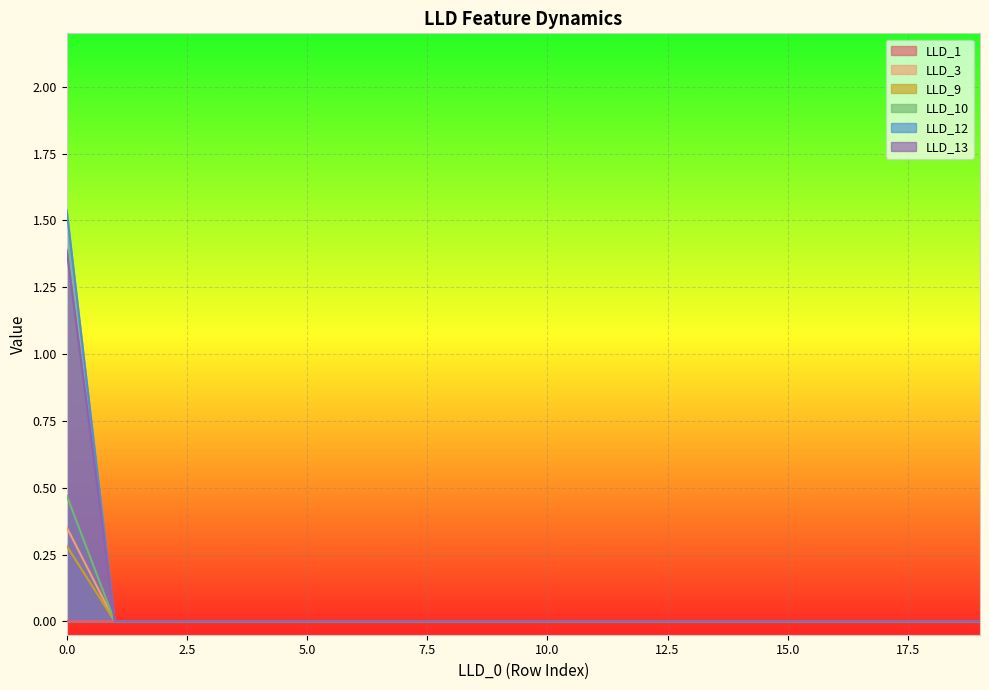

Which series has the widest spread of values?

LLD_12